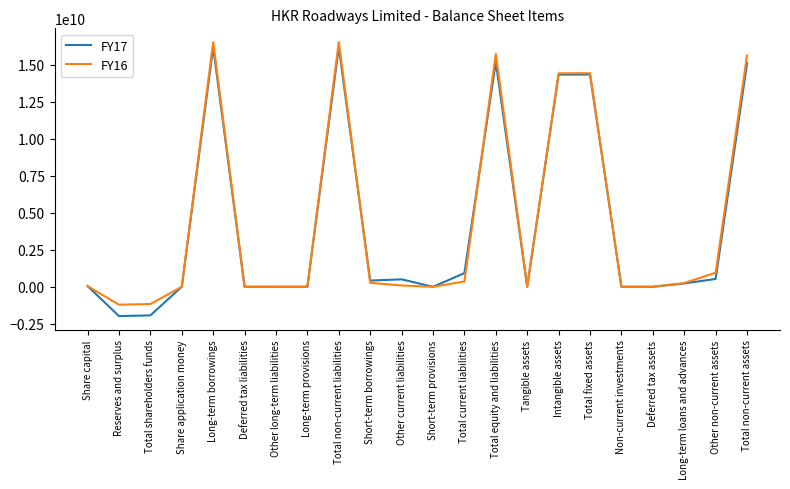

What is the spread (max minus min) of values at Total current liabilities?

566252529